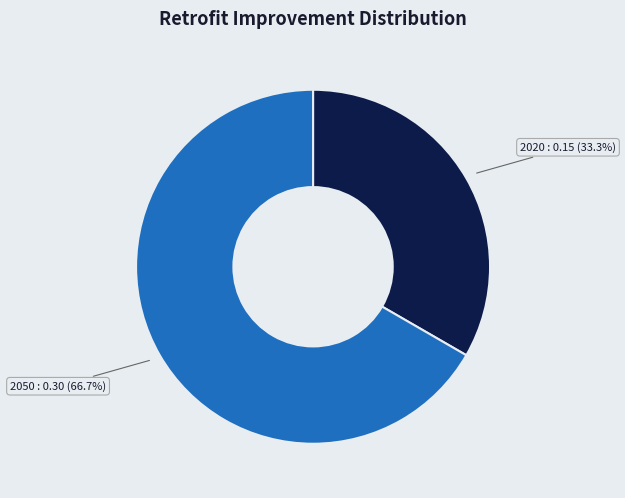

To the nearest percent, what portion does 2050 represent?

67%